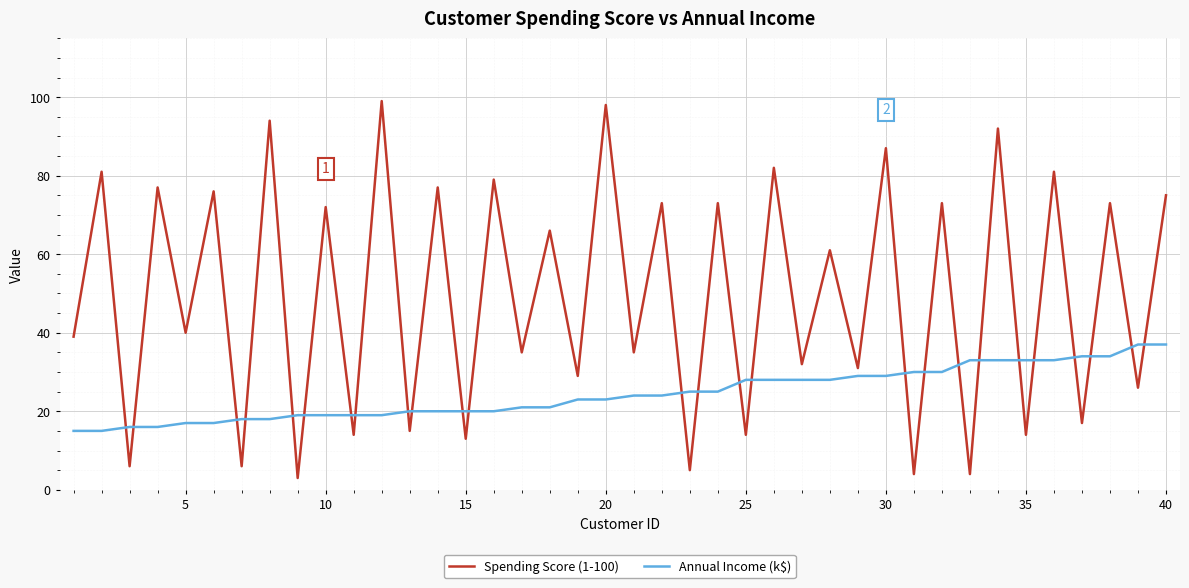

How many interior local valleys does the Spending Score (1-100) series have?

19